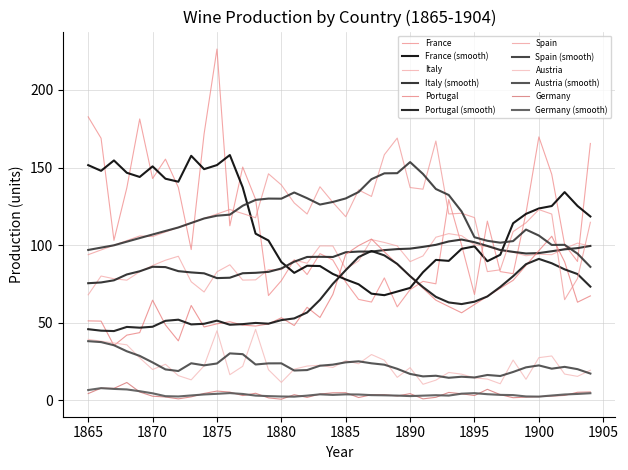

What is the value of the Austria point at the 32nd from the left?

13.7